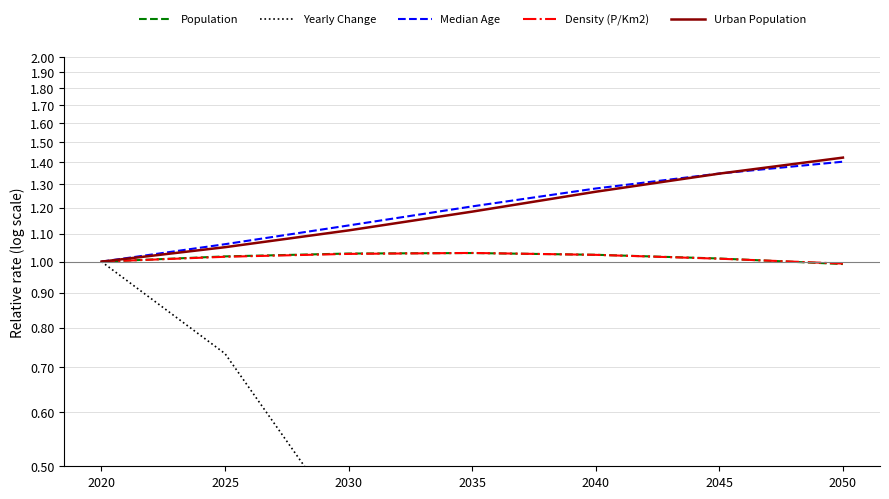

Where does the Population series first go above 1?

2025